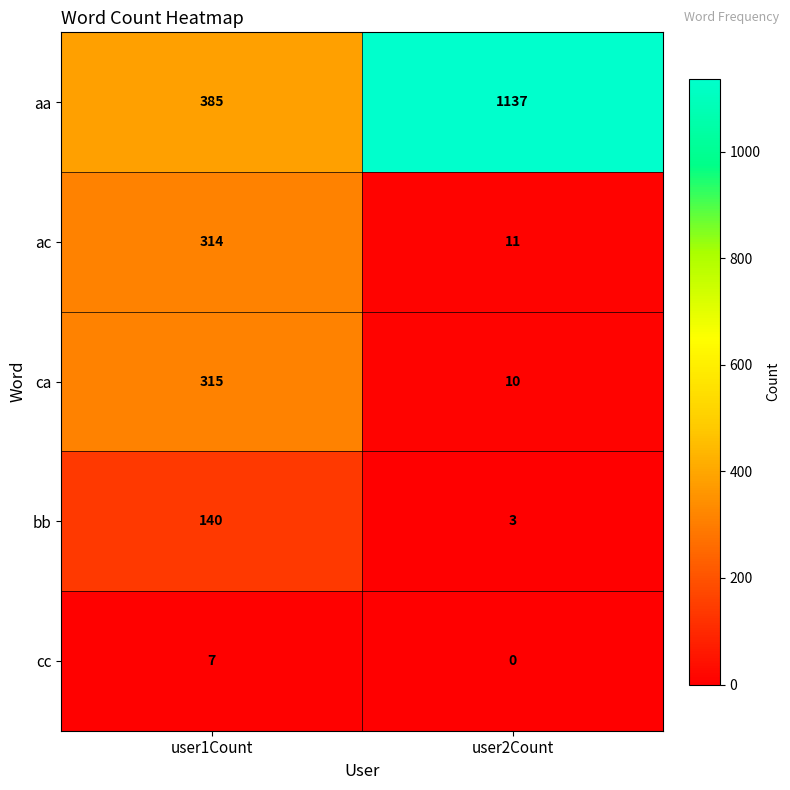

List the series in order of their peak value, highest first.

aa, ca, ac, bb, cc